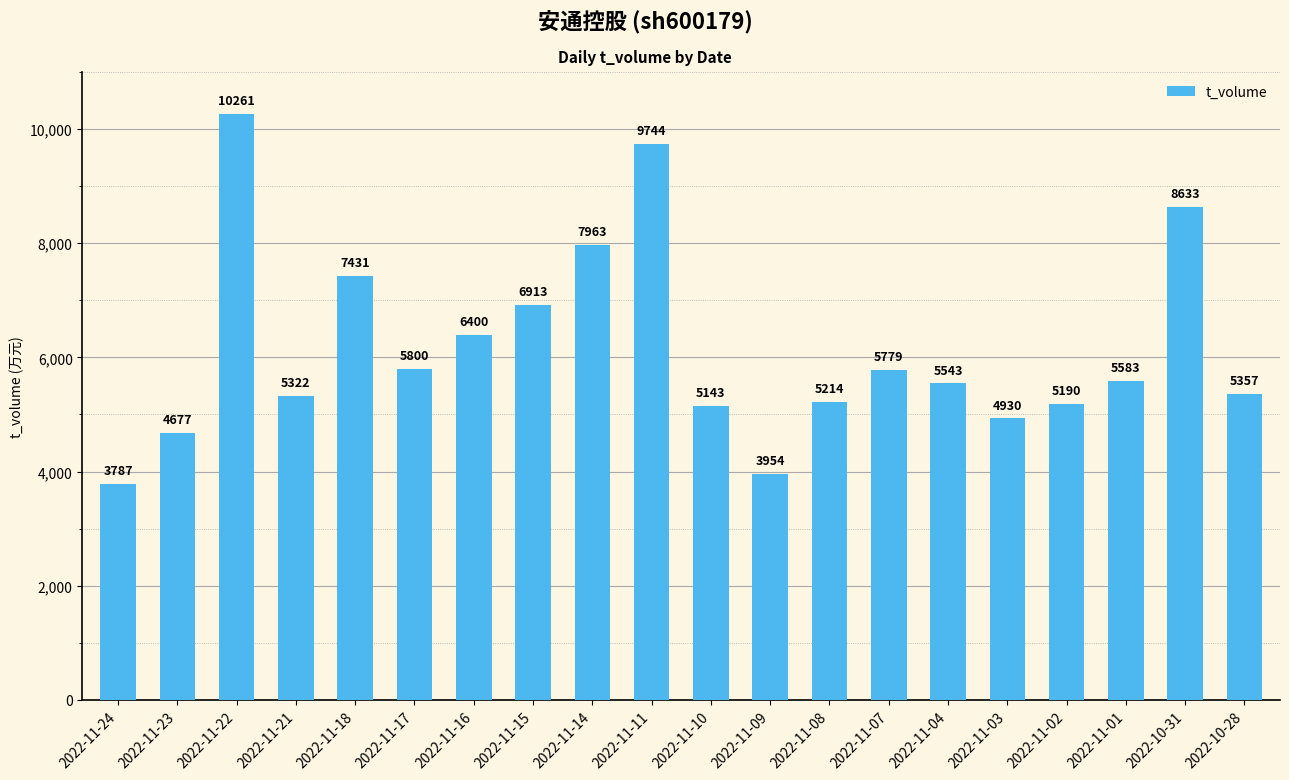

The chart shows a value of 3764 at 2022-11-04. True or false?

False